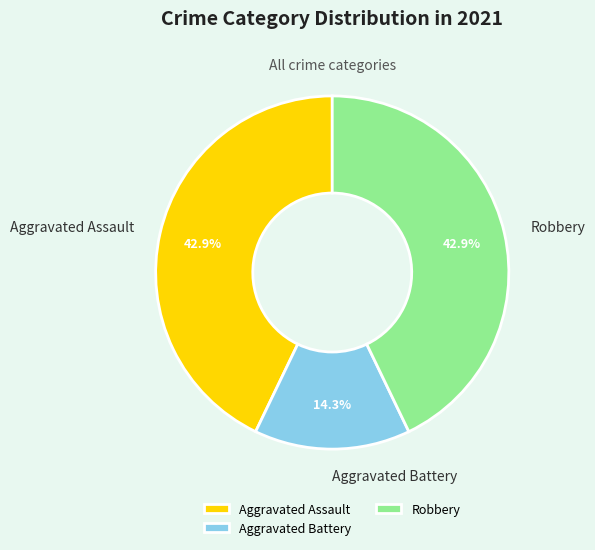

Is there any slice that represents more than half of the pie?

No